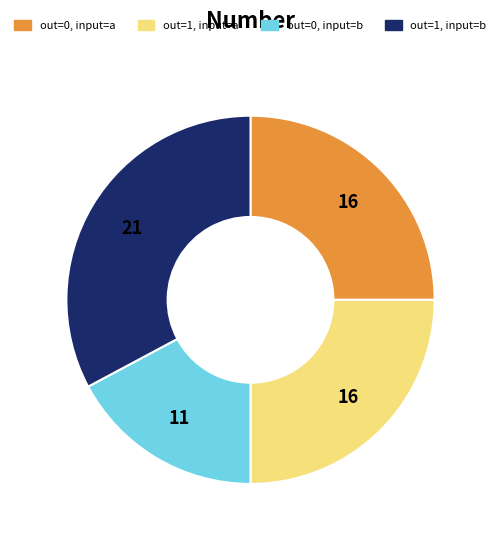

Is there any slice that represents more than half of the pie?

No